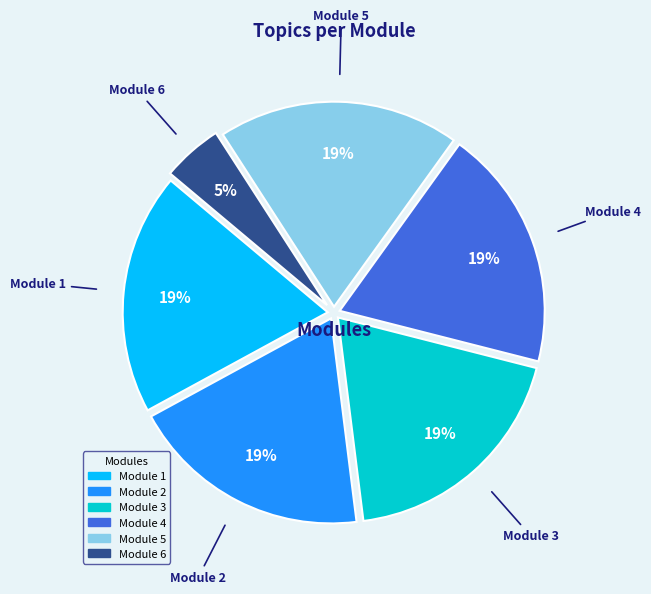

To the nearest percent, what is the difference between the largest and smallest slice percentages?

14%